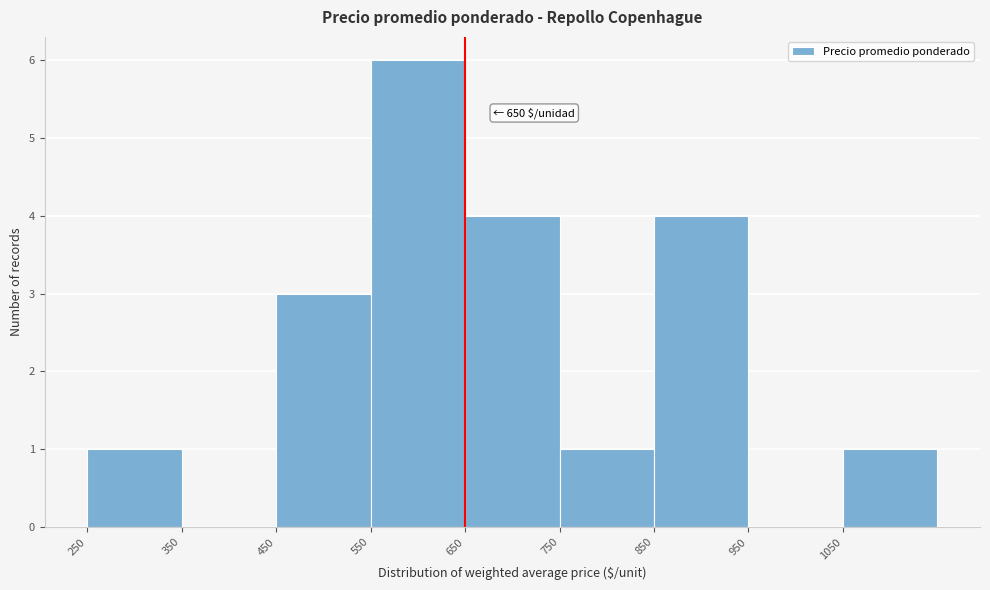

Which range on the x-axis has the tallest bar?

550 to 650